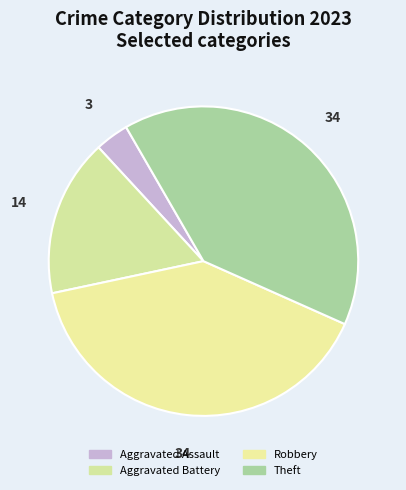

What is the ratio of the value at Aggravated Assault to the value at Aggravated Battery?

0.2